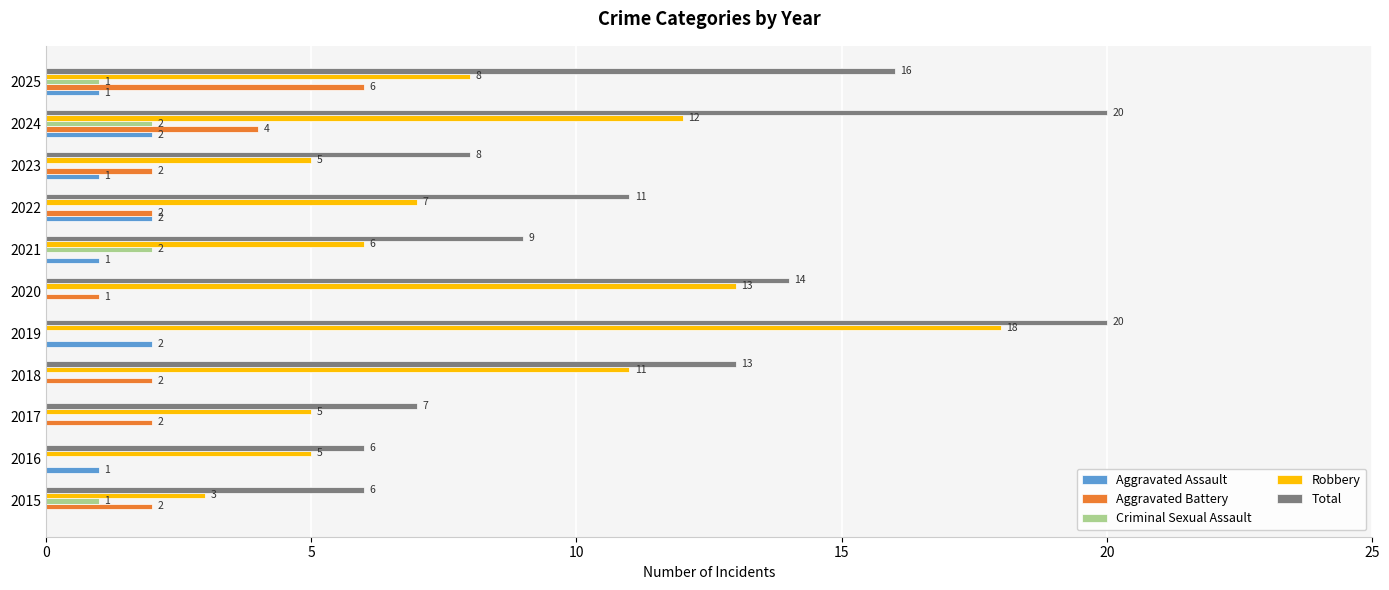

What value does the Robbery series have at 2019, to the nearest 5?

20